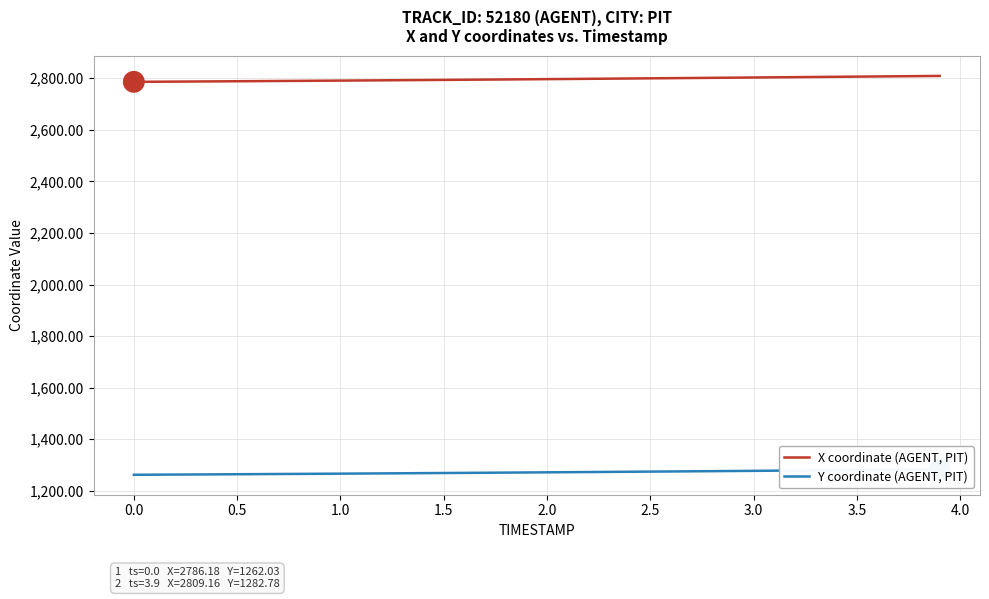

Rank the series by their maximum value, from highest to lowest.

X coordinate (AGENT, PIT), Y coordinate (AGENT, PIT)